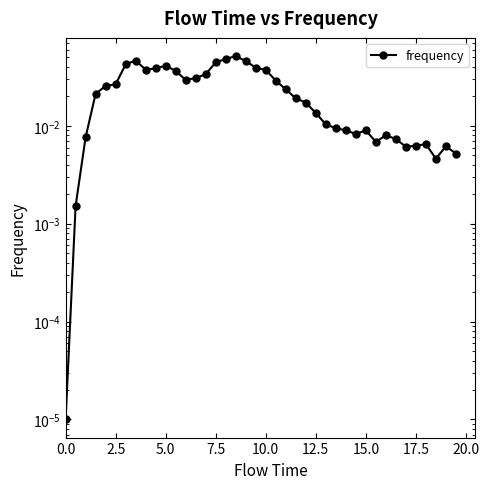

How many lines are shown in the chart?

1